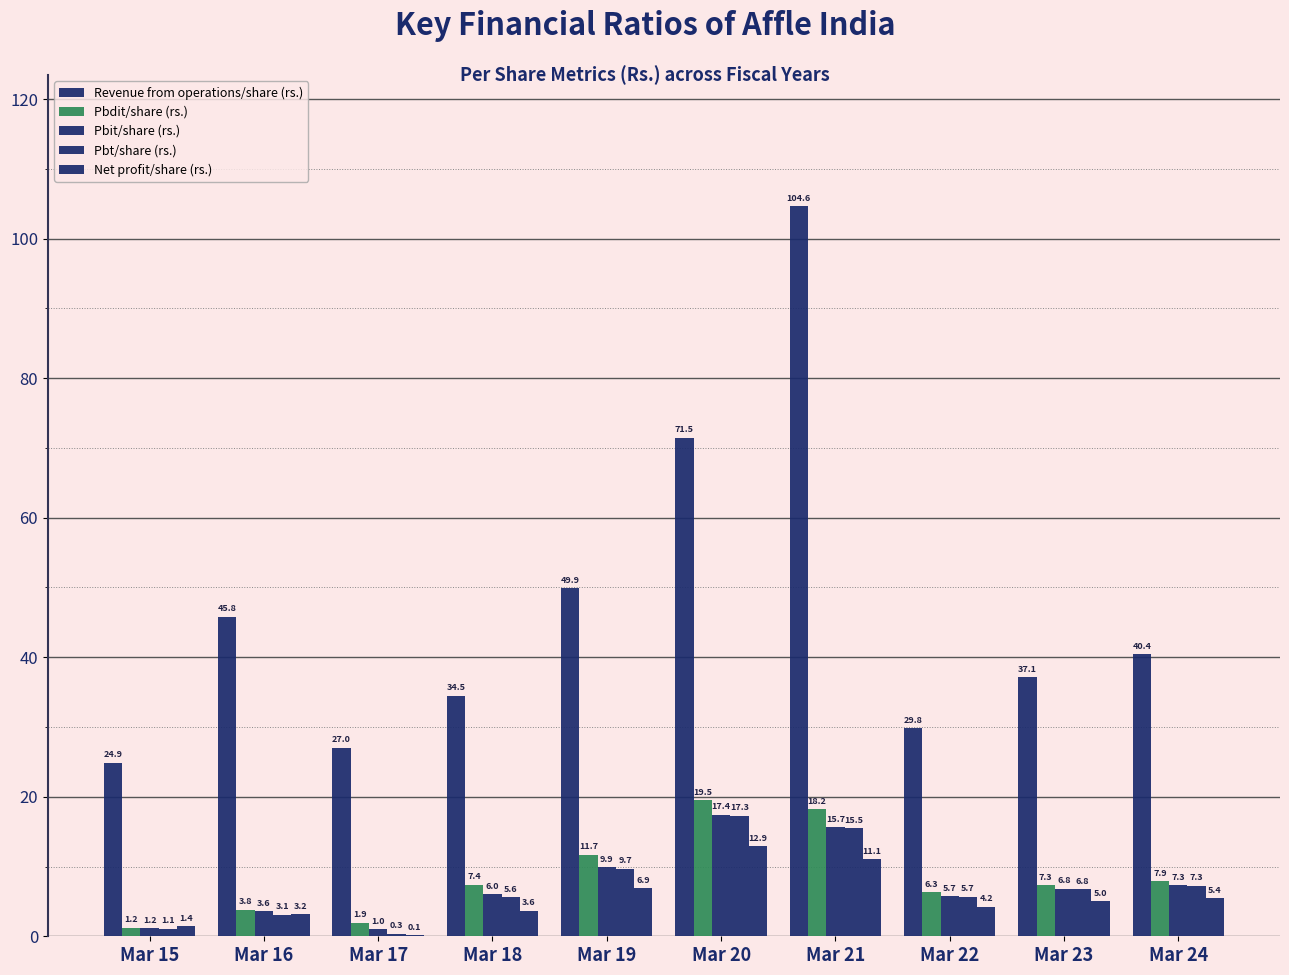

The value of Net profit/share (rs.) at Mar 22 is 2.7. True or false?

False